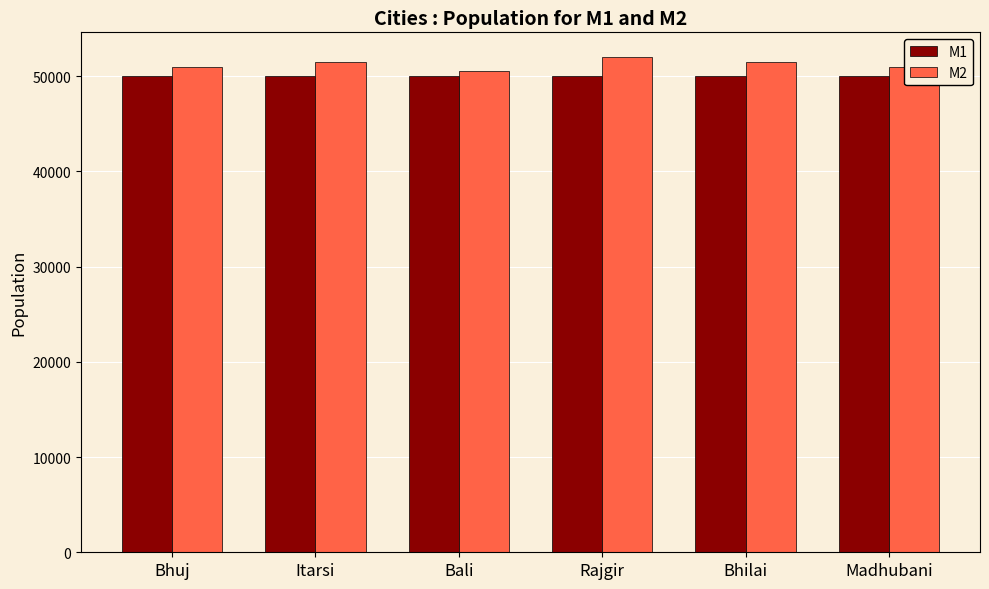

At Bhilai, list the series in order from largest to smallest.

M2, M1